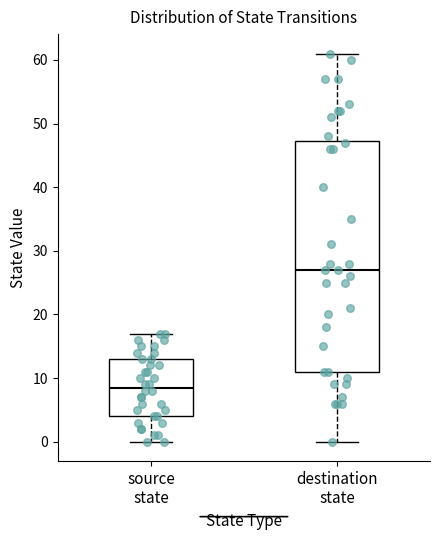

Where is the lower edge of the box for destination state on the y-axis? The values are not printed on the chart, so give them approximately, as read against the axis.

11